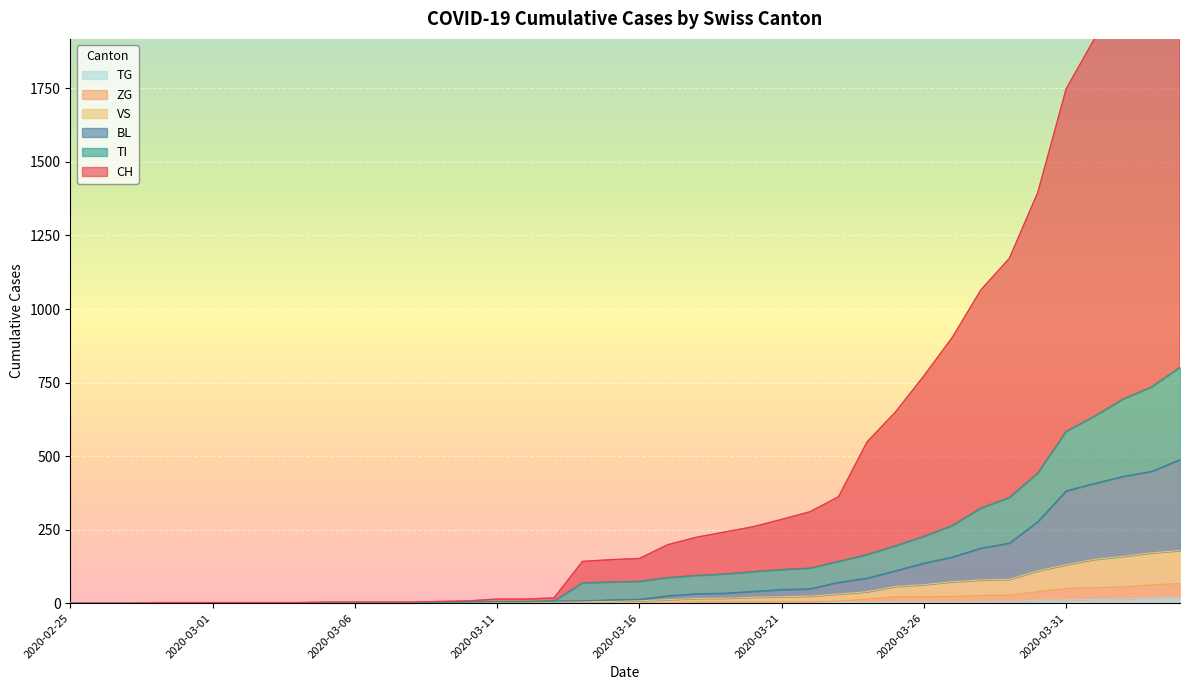

What is the difference between the highest and lowest values at 2020-04-03?

2304